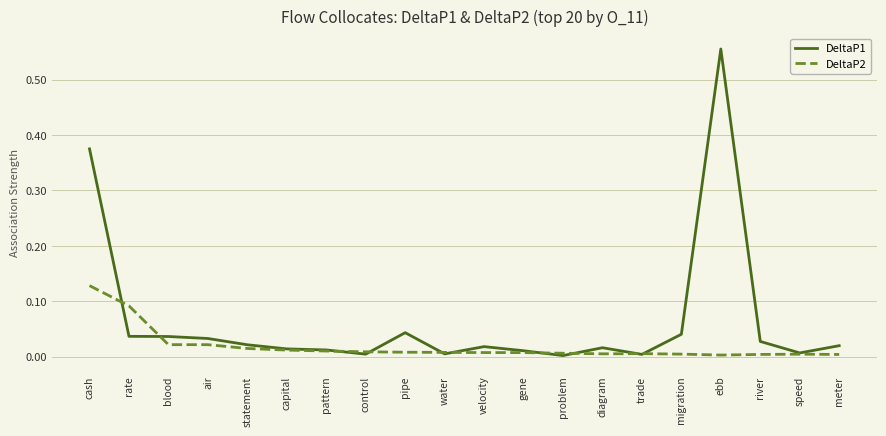

Which series ends up on top after the final intersection of DeltaP2 and DeltaP1?

DeltaP1